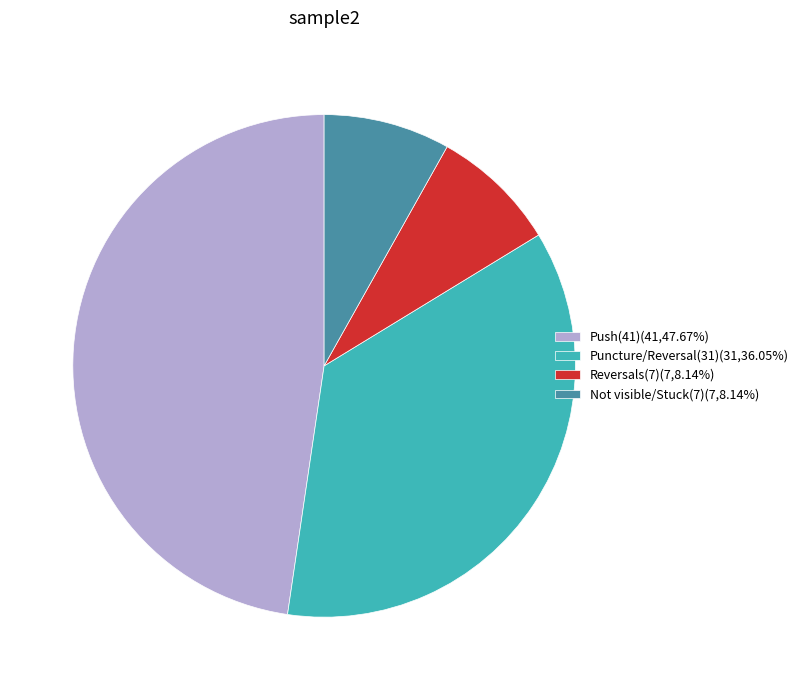

Is Push(41)(41,47.67%) the majority of the pie?

No